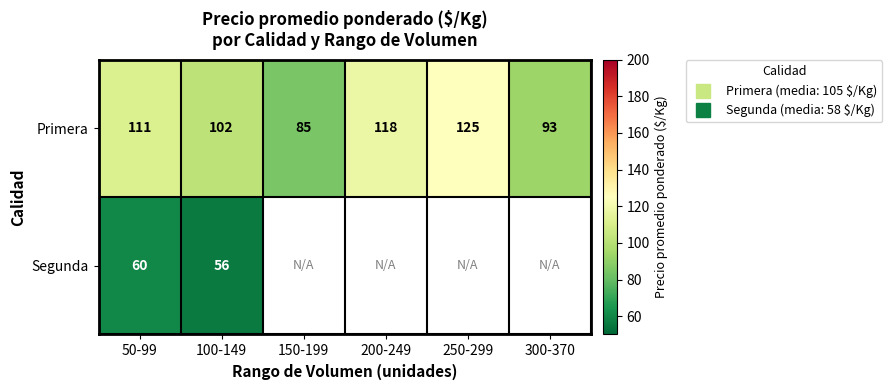

What is the smallest value displayed?

56.0